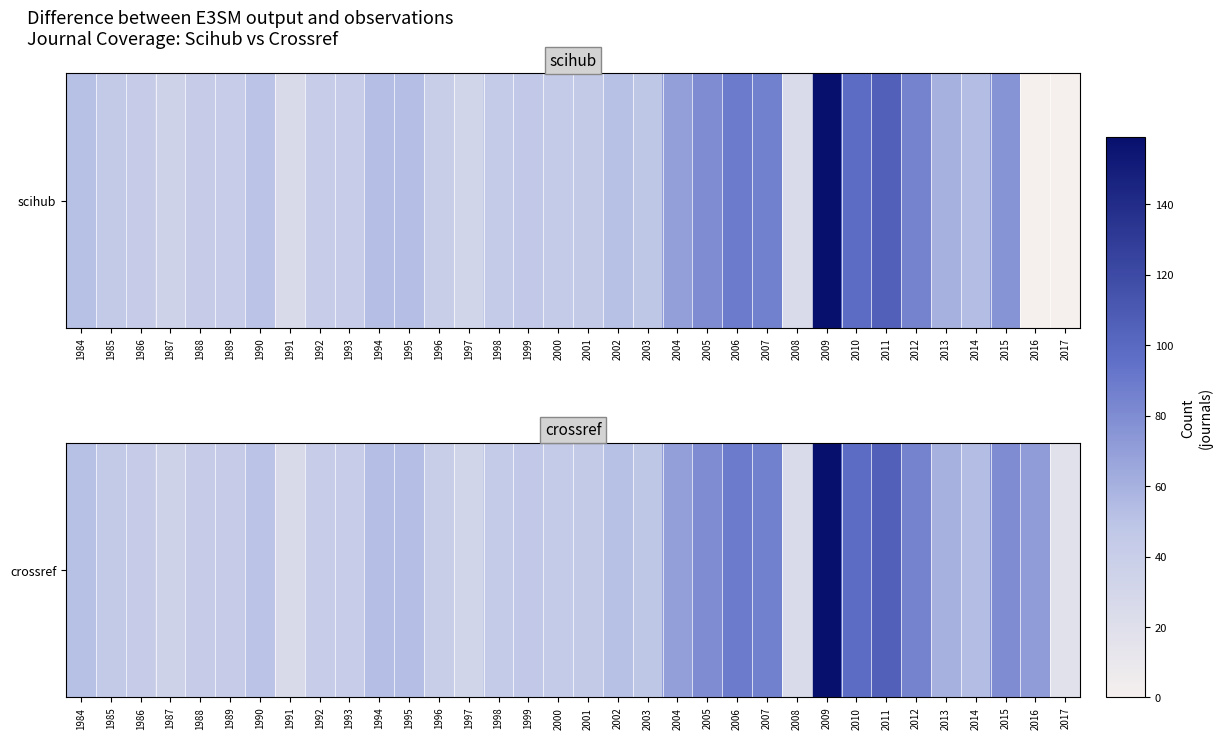

What is the difference between the values at 1984 and 2010?

46